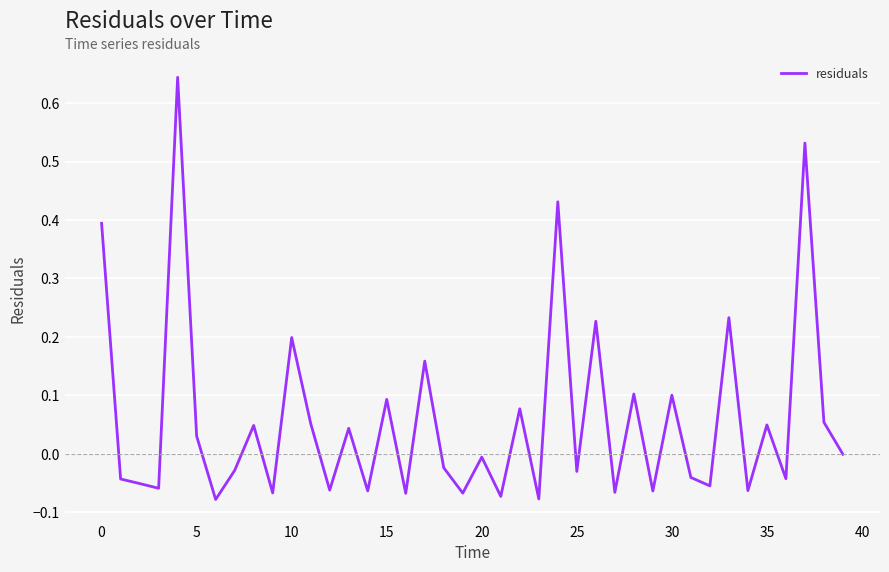

What is the difference between the maximum and minimum values?

0.7